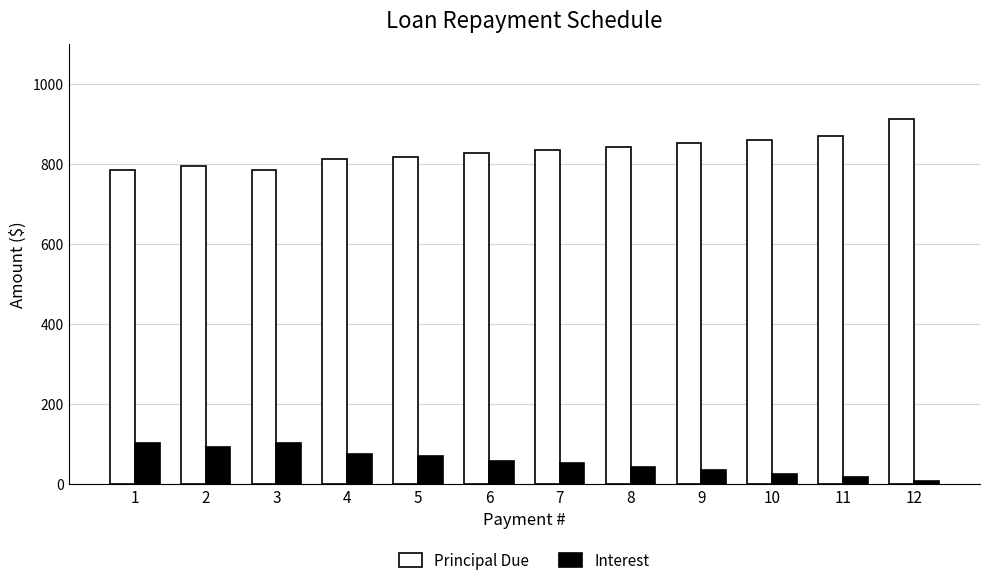

What is the average value of the Principal Due series?

833.3